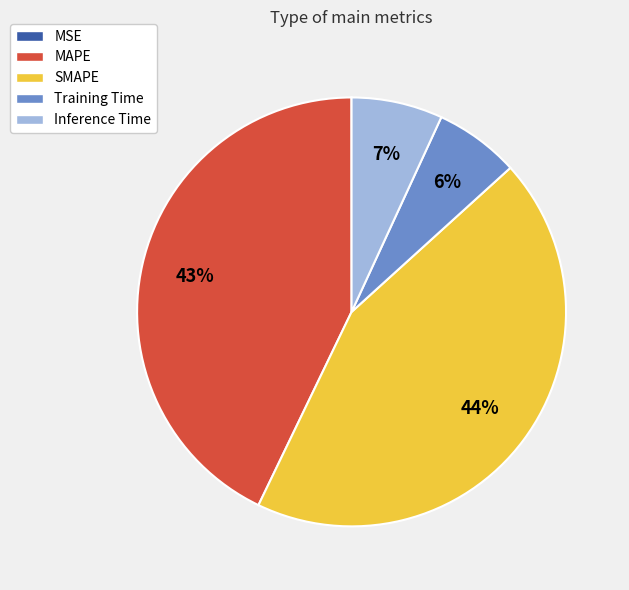

Is there any slice that represents more than half of the pie?

No